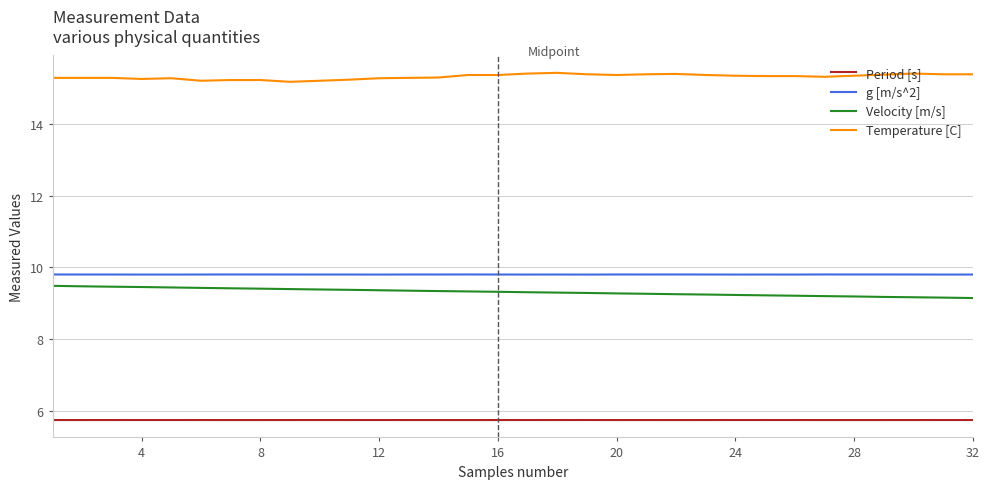

How many Velocity [m/s] values are between 9 and 10?

32